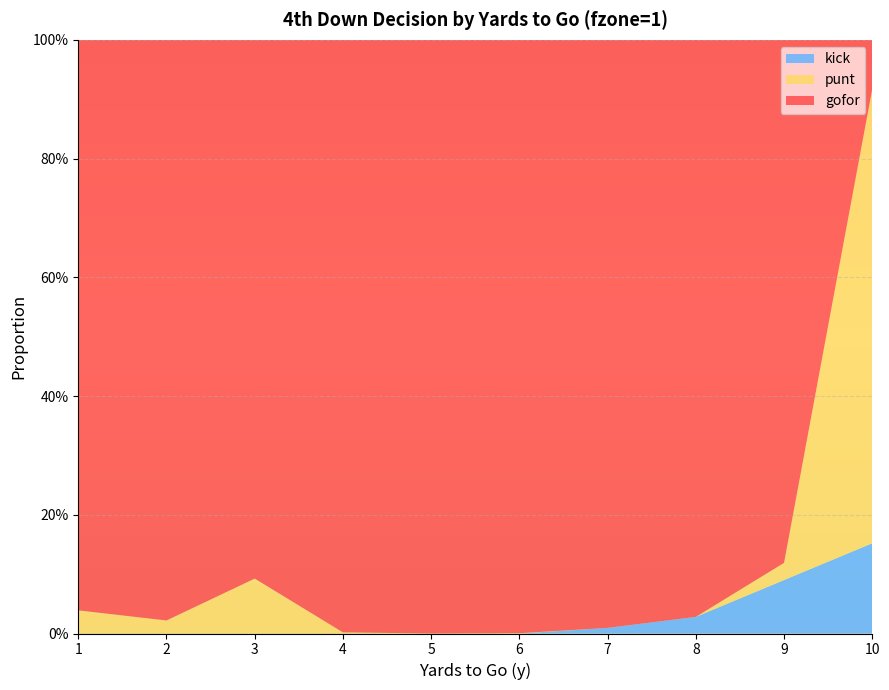

Reading right to left, list all the values displayed in this chart.

gofor: 10=0.1	9=0.9	8=1.0	7=1.0	6=1.0	5=1.0	4=1.0	3=0.9	2=1.0	1=1.0
punt: 10=0.8	9=0.0	8=0.0	7=0.0	6=0.0	5=0.0	4=0.0	3=0.1	2=0.0	1=0.0
kick: 10=0.2	9=0.1	8=0.0	7=0.0	6=0.0	5=0.0	4=0.0	3=0.0	2=0.0	1=0.0